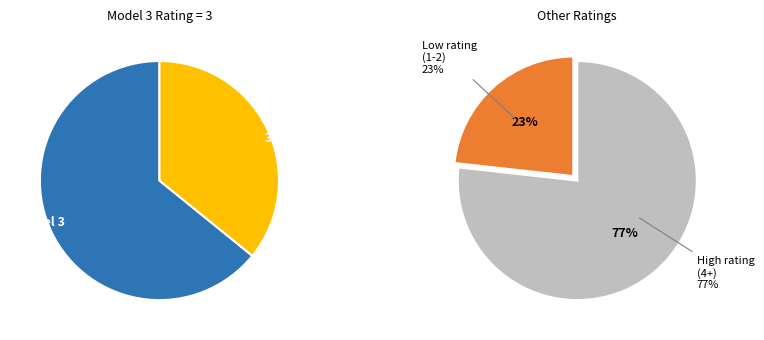

To the nearest percent, what is the difference between the largest and smallest slice percentages?

29%